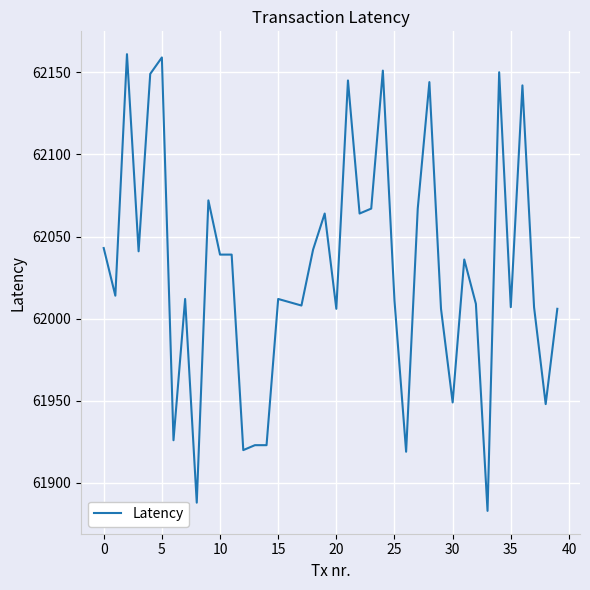

True or false: there are more than 0 points higher than both neighbors.

True